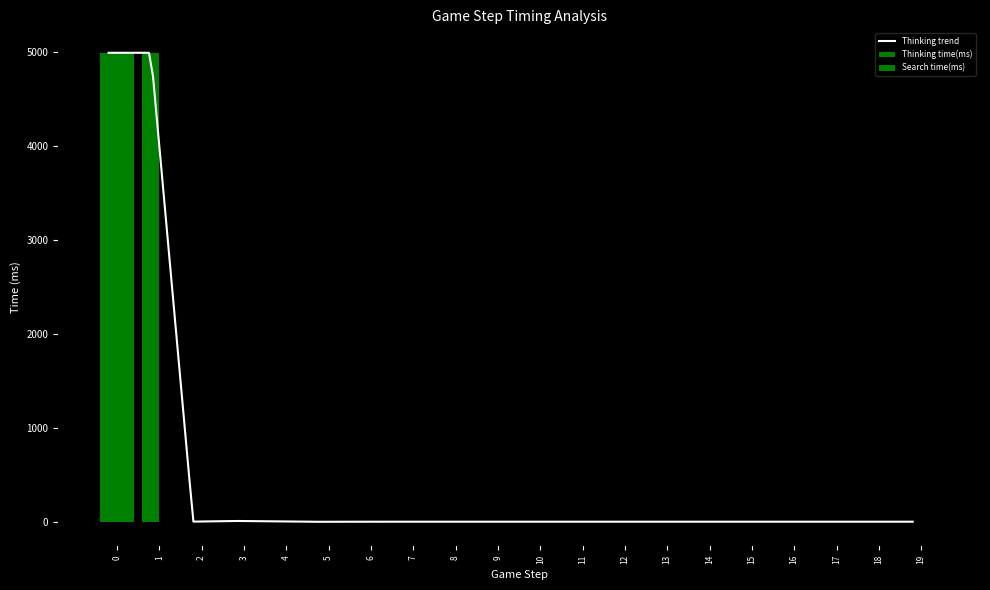

List the labels in order of Search time(ms) value, largest first.

0, 1, 2, 3, 4, 5, 6, 7, 8, 9, 10, 11, 12, 13, 14, 15, 16, 17, 18, 19